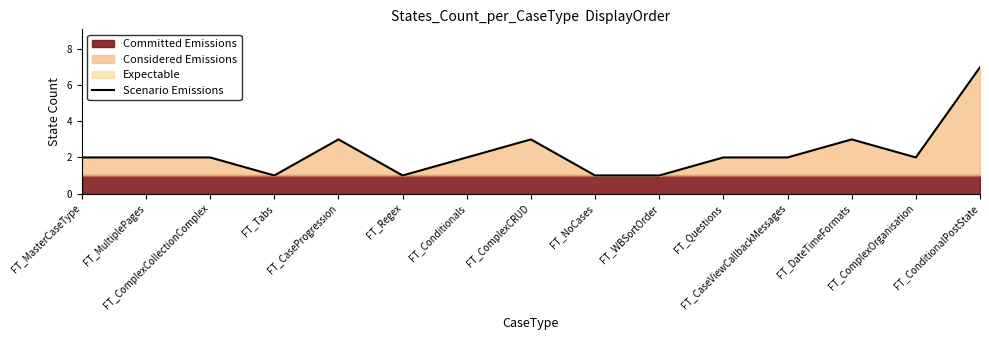

How many lines are shown in the chart?

1